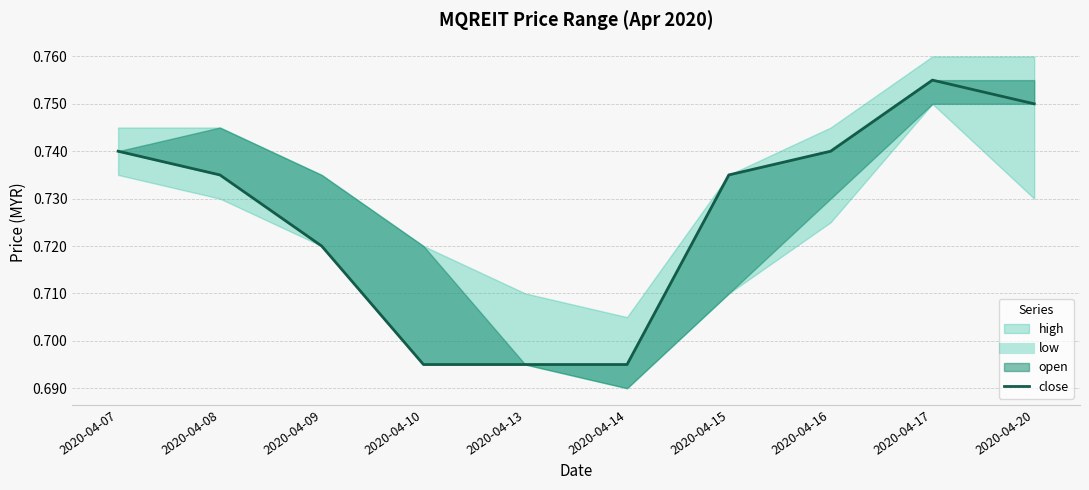

True or false: there are more than 0 points higher than both neighbors.

True